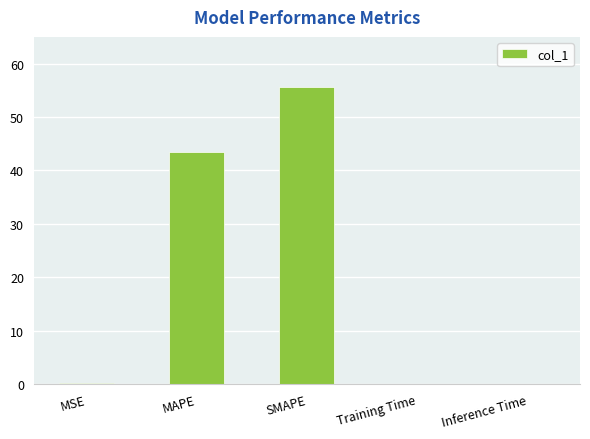

What value does the data have at MSE?

0.1